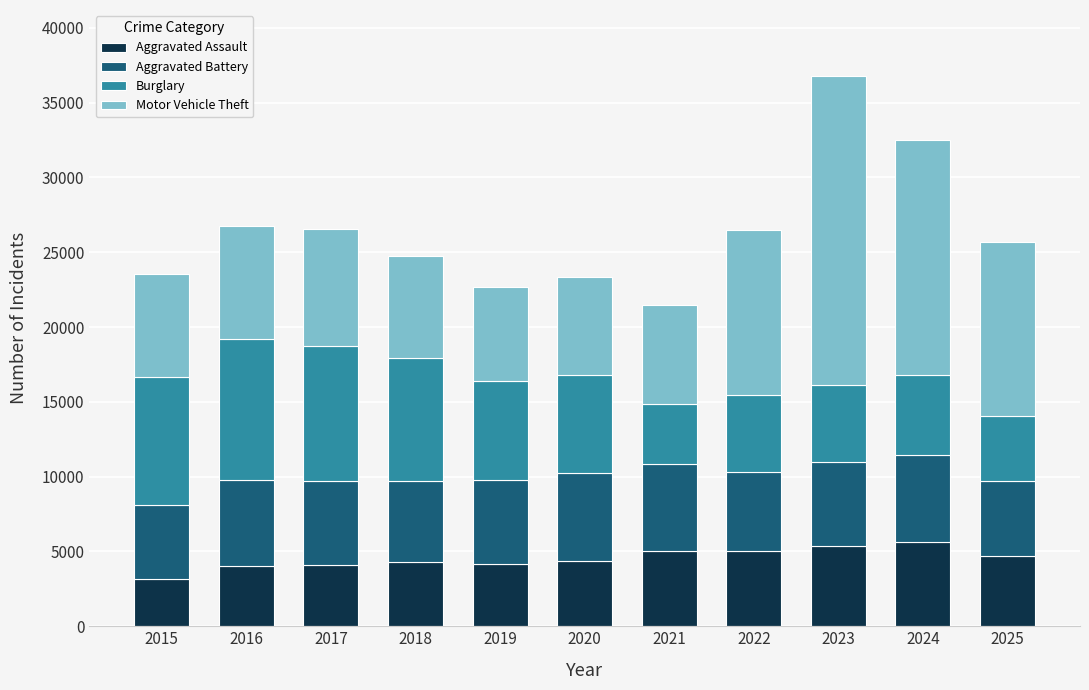

What are all the series names shown in the legend?

Aggravated Assault, Aggravated Battery, Burglary, Motor Vehicle Theft